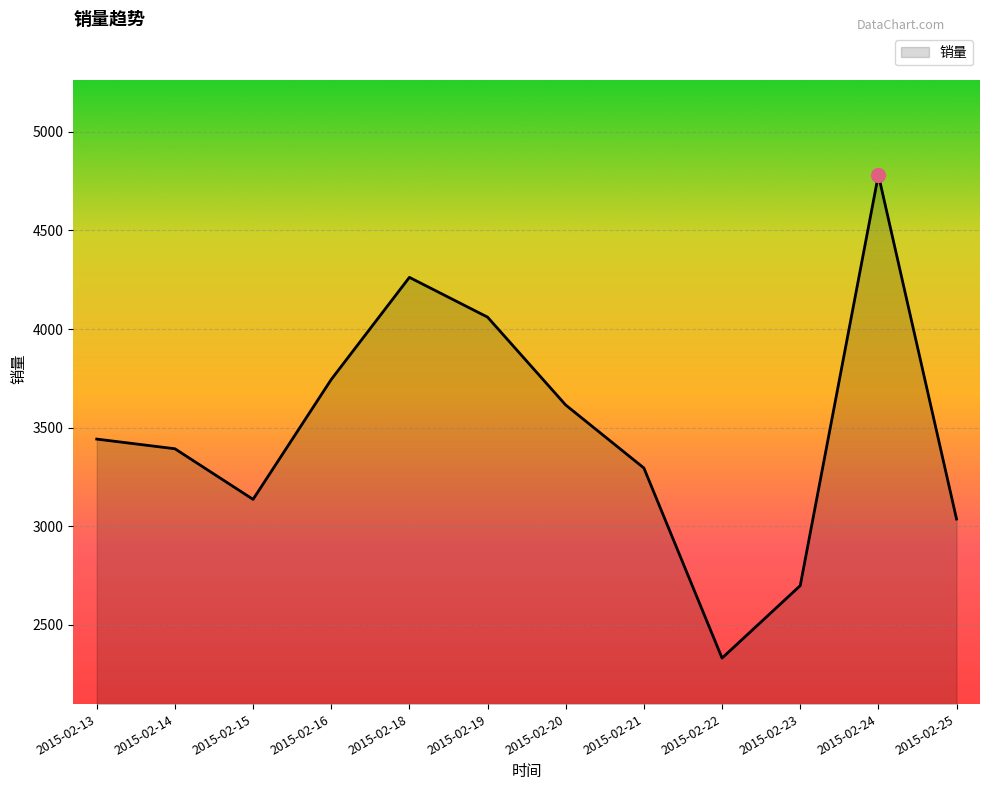

At which label is the value closest to 3556?

2015-02-20